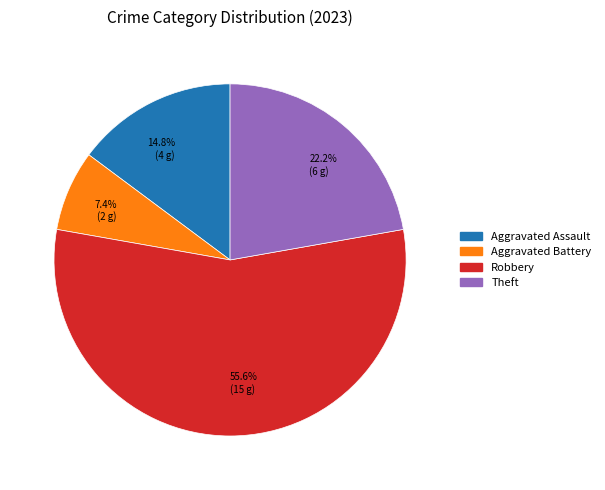

Which has a higher value, Aggravated Battery or Theft?

Theft